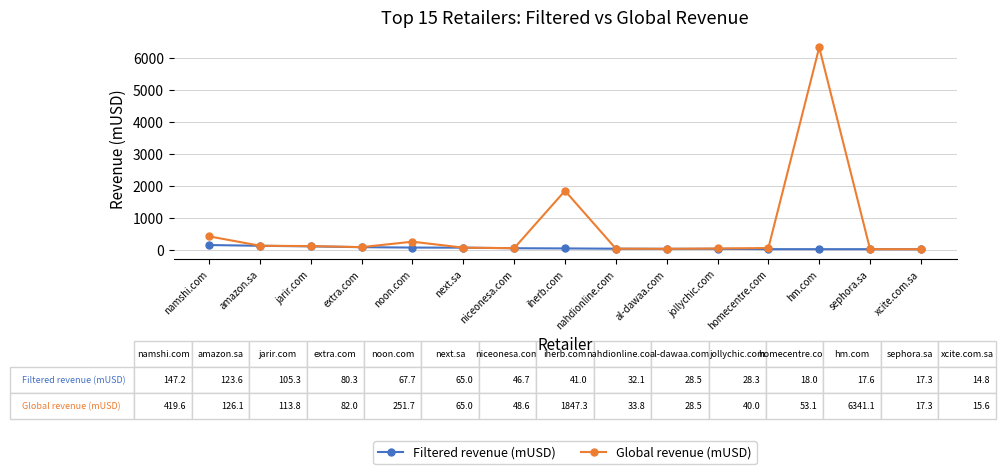

Where is Global revenue (mUSD) nearest to the value 3178?

iherb.com